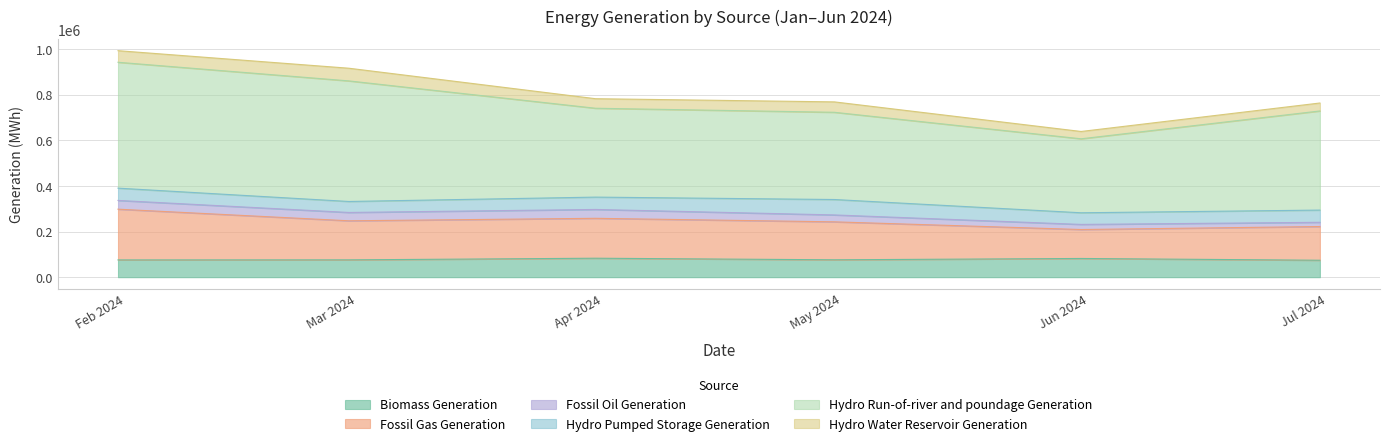

In Biomass Generation, how many points are lower than both neighbors (excluding endpoints)?

1